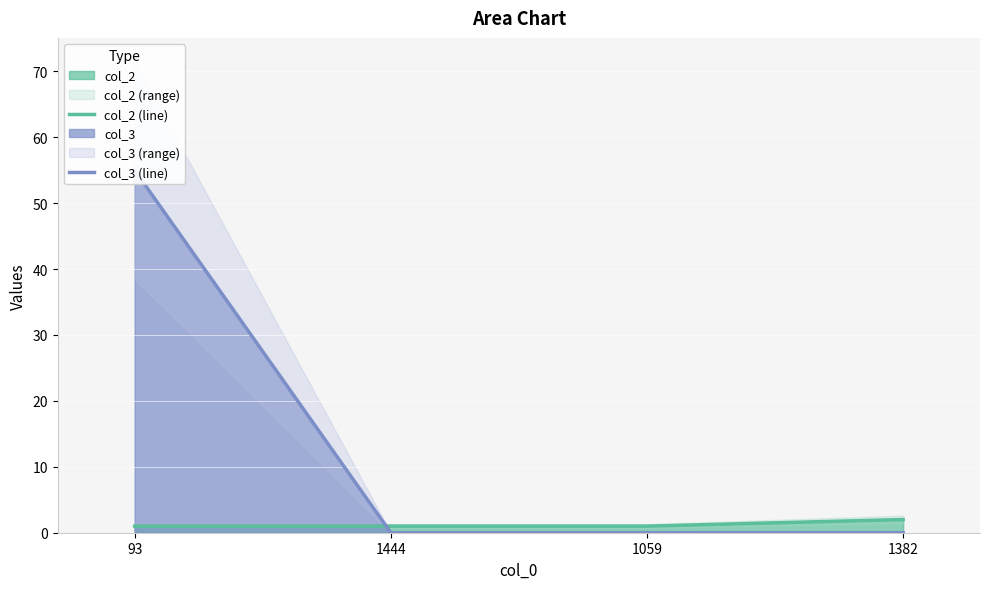

How many series are shown in this chart?

2